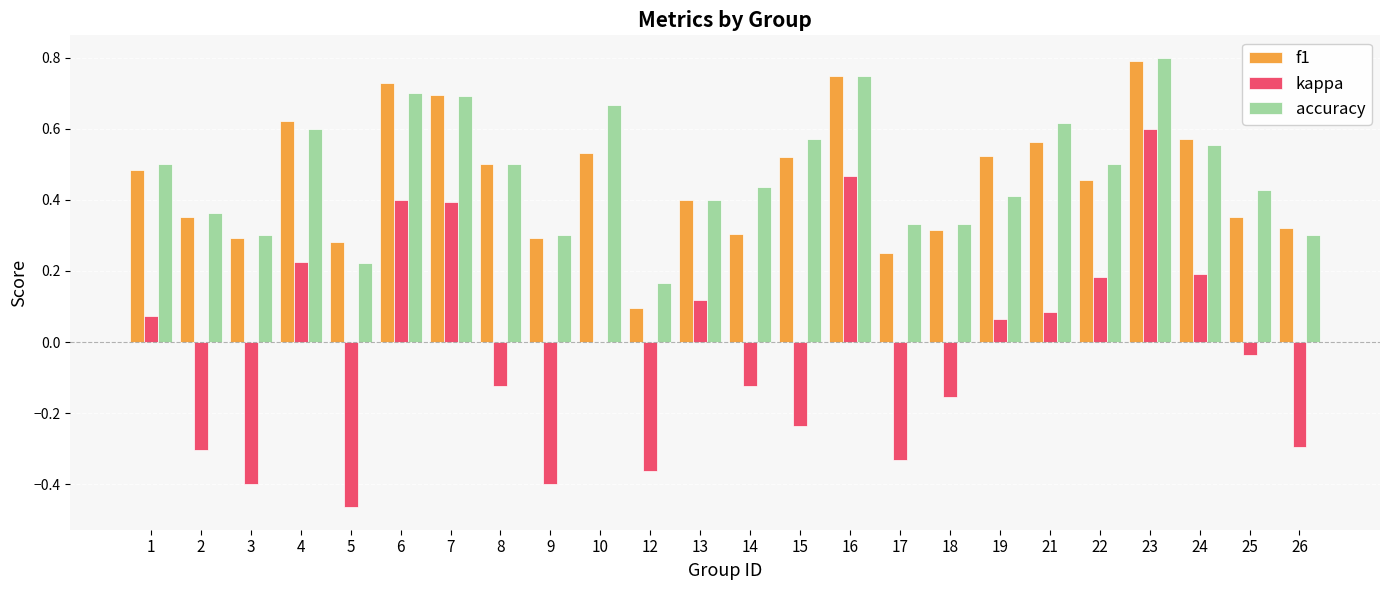

Which category has the highest value across all series?

23